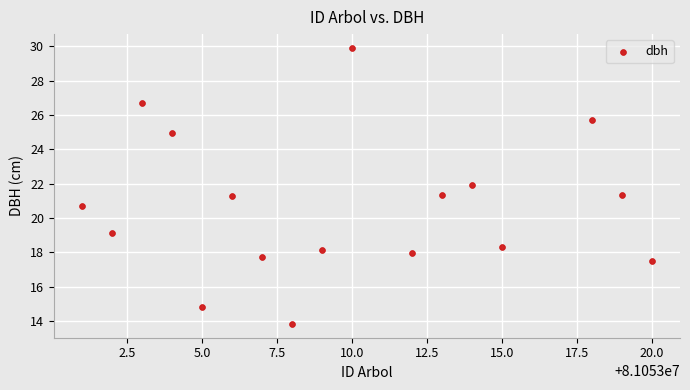

What is the range of Y values (max minus min)?

16.1